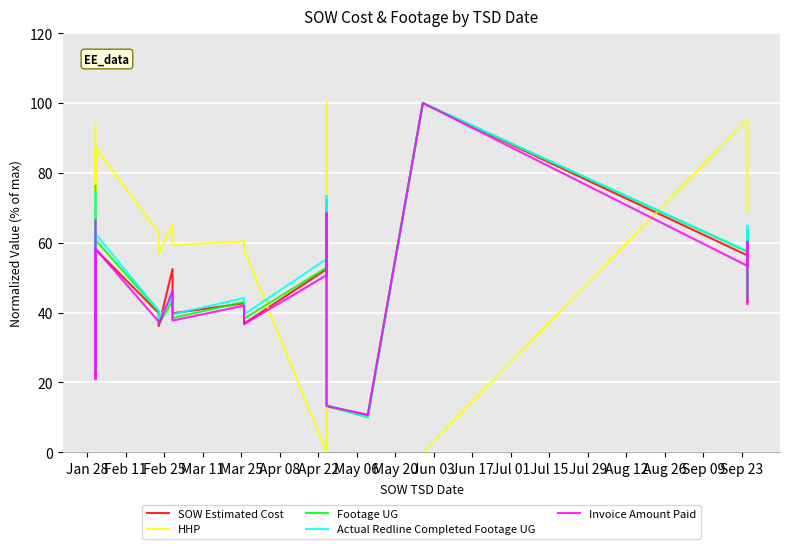

How many lines are shown in the chart?

5